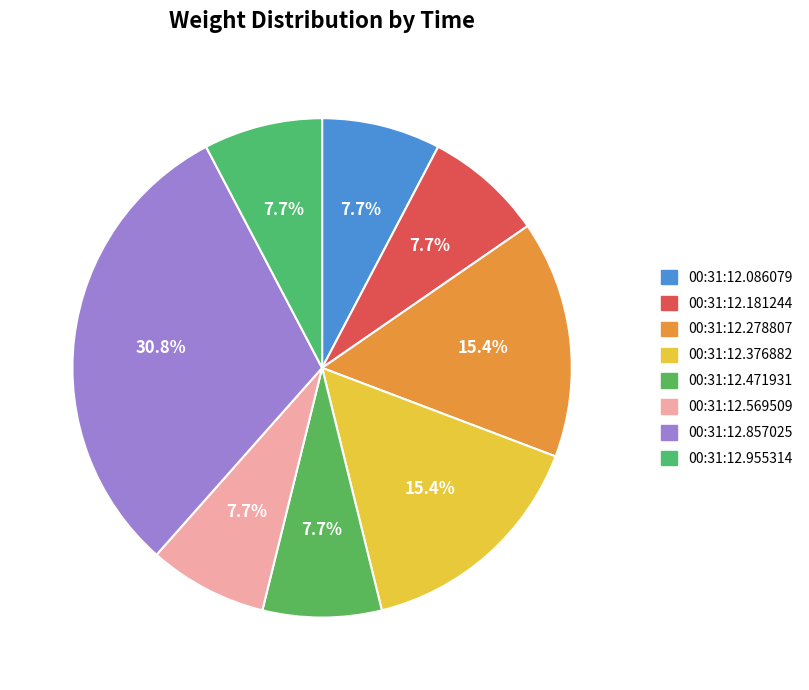

To the nearest percent, what is the average slice percentage?

12%